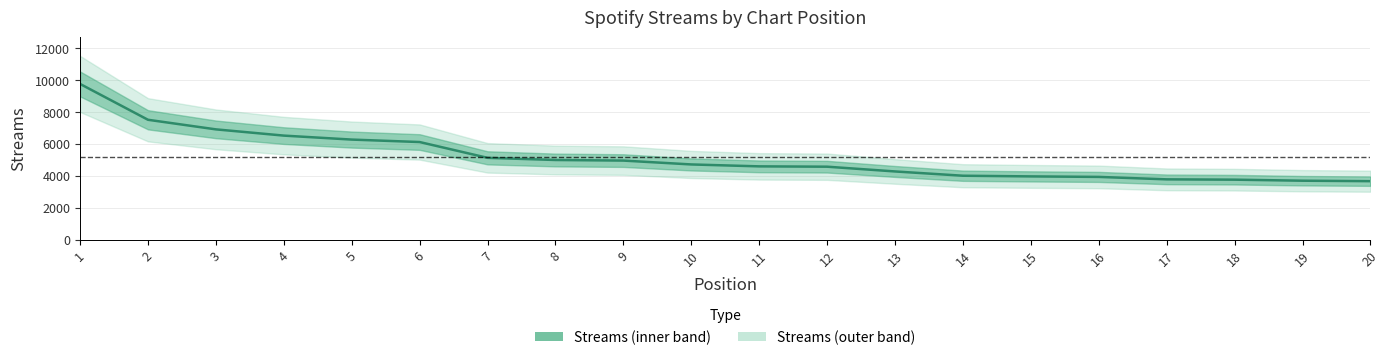

Where is the data nearest to the value 6719?

4